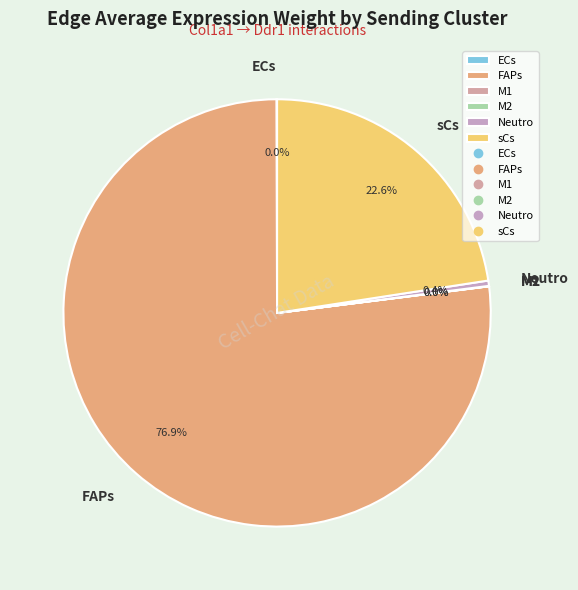

Is there a majority slice in this chart?

Yes